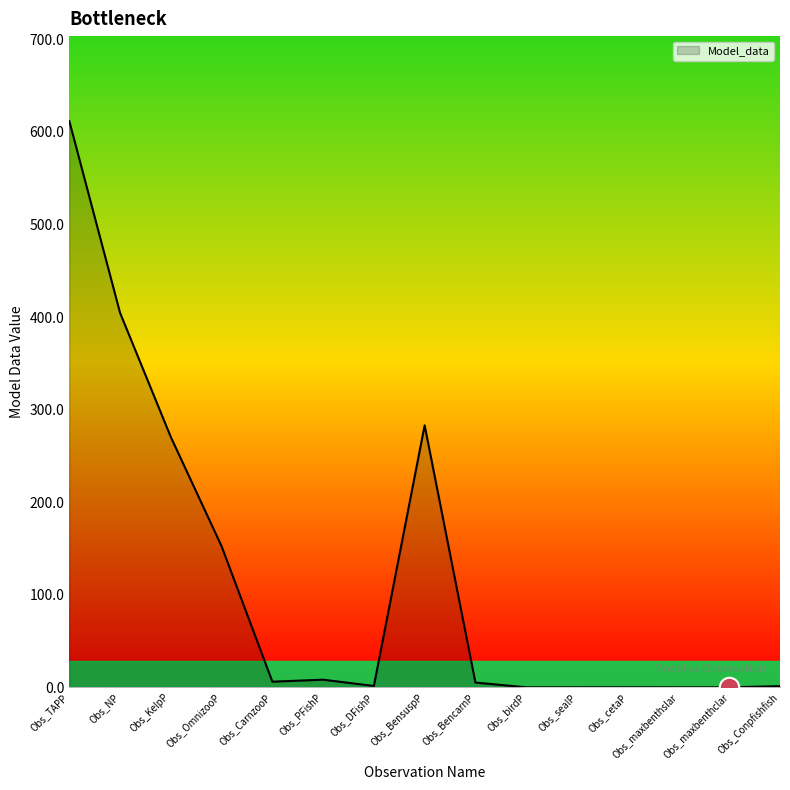

How many values are below 5?

7